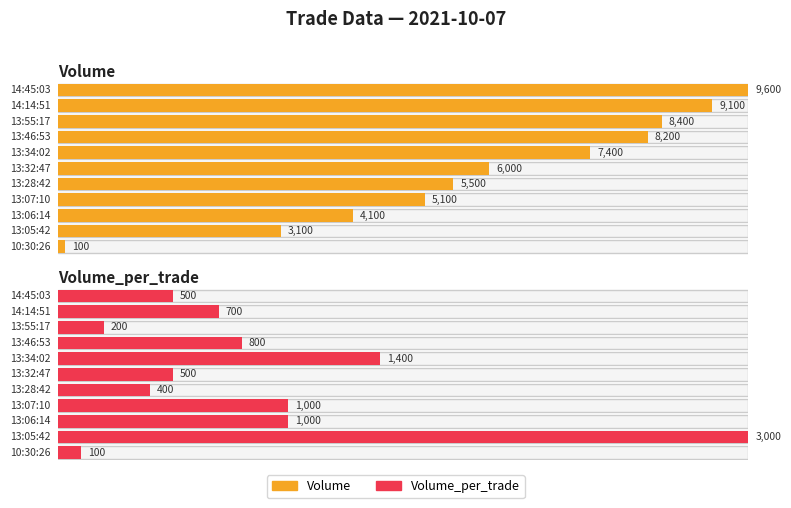

Rank the series at 13:55:17 from lowest to highest value.

Volume_per_trade, Volume